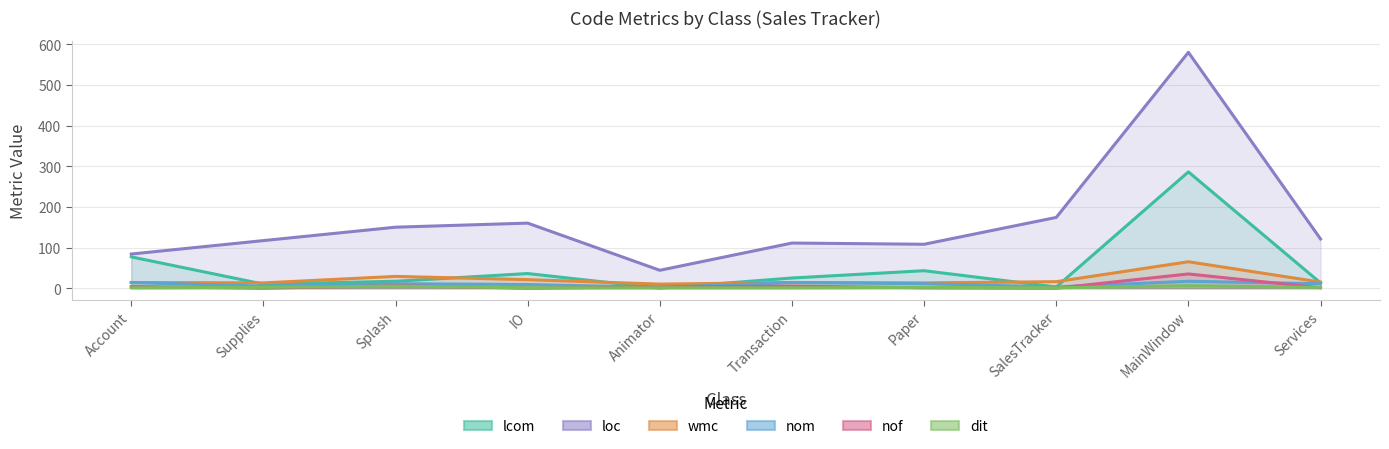

Where do lcom and nof first cross each other?

IO and Animator